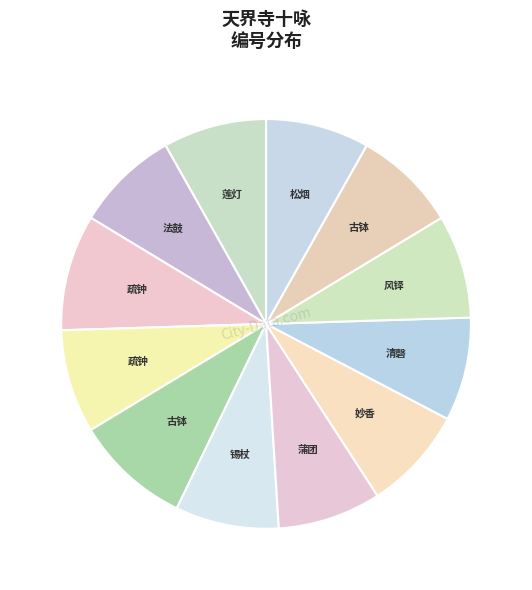

How many segments does this pie chart have?

12